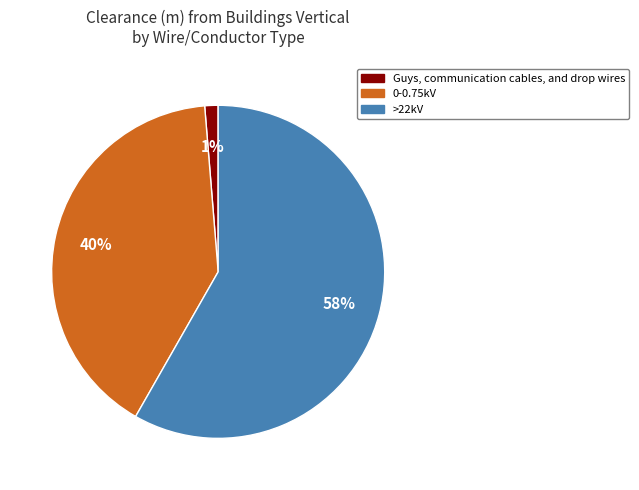

To the nearest percent, what is the average slice percentage?

33%